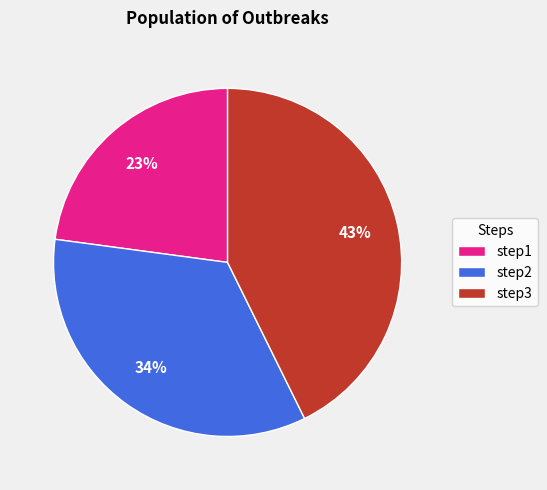

How many slices are in this pie chart?

3